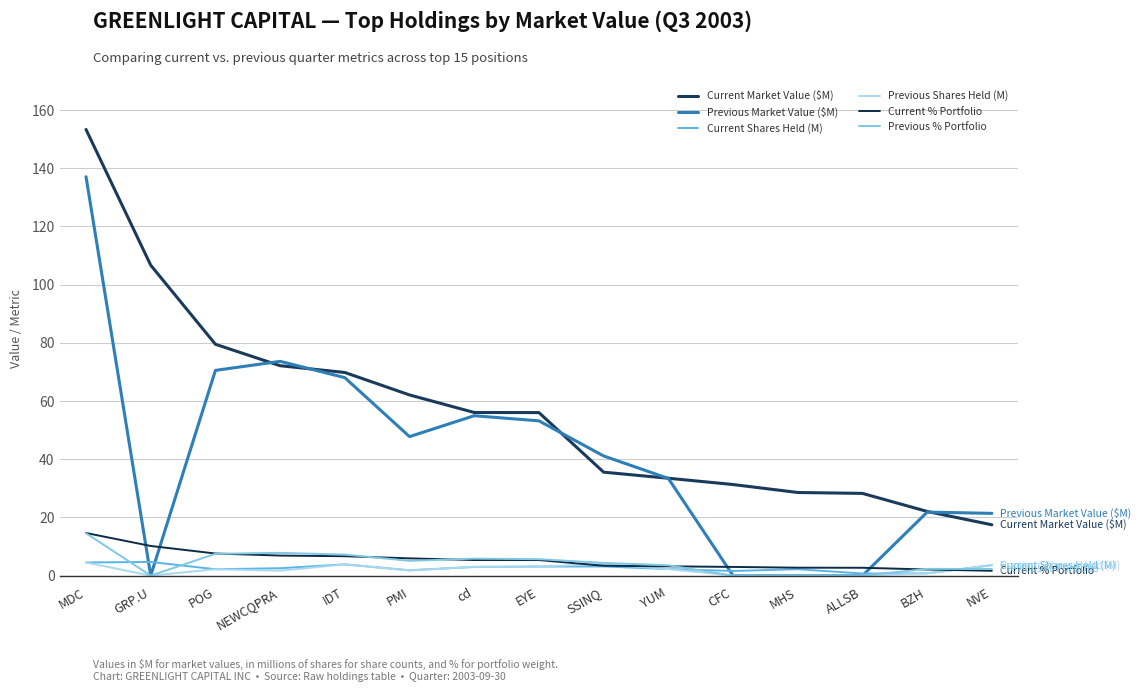

Which has a higher value, GRP.U or MHS?

GRP.U